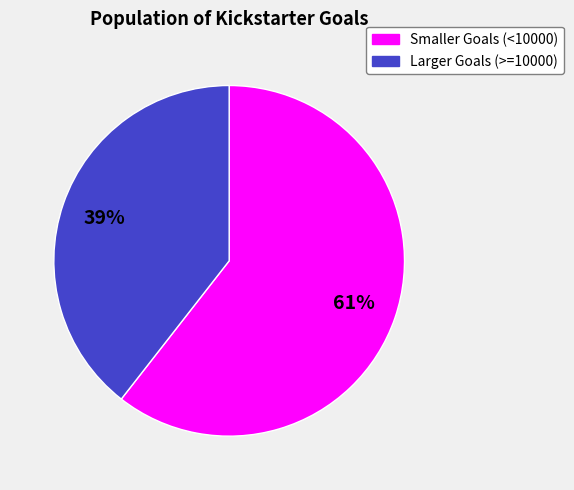

Between Smaller Goals (<10000) and Larger Goals (>=10000), which is larger?

Smaller Goals (<10000)